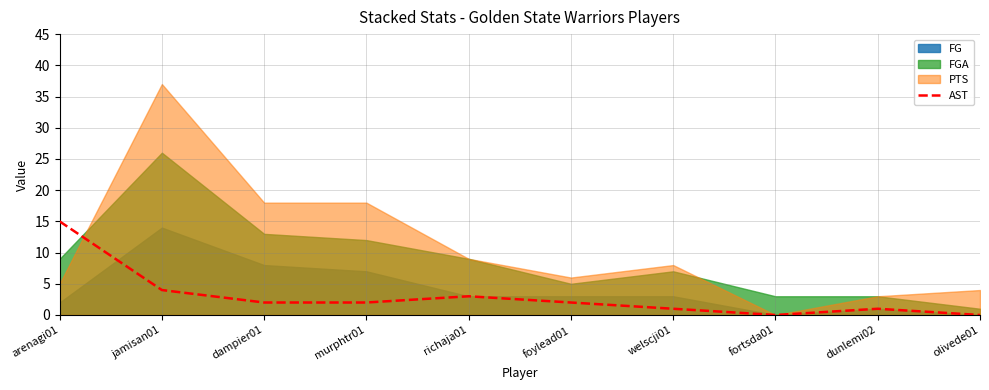

What is the value of the 4th point from the left?

2